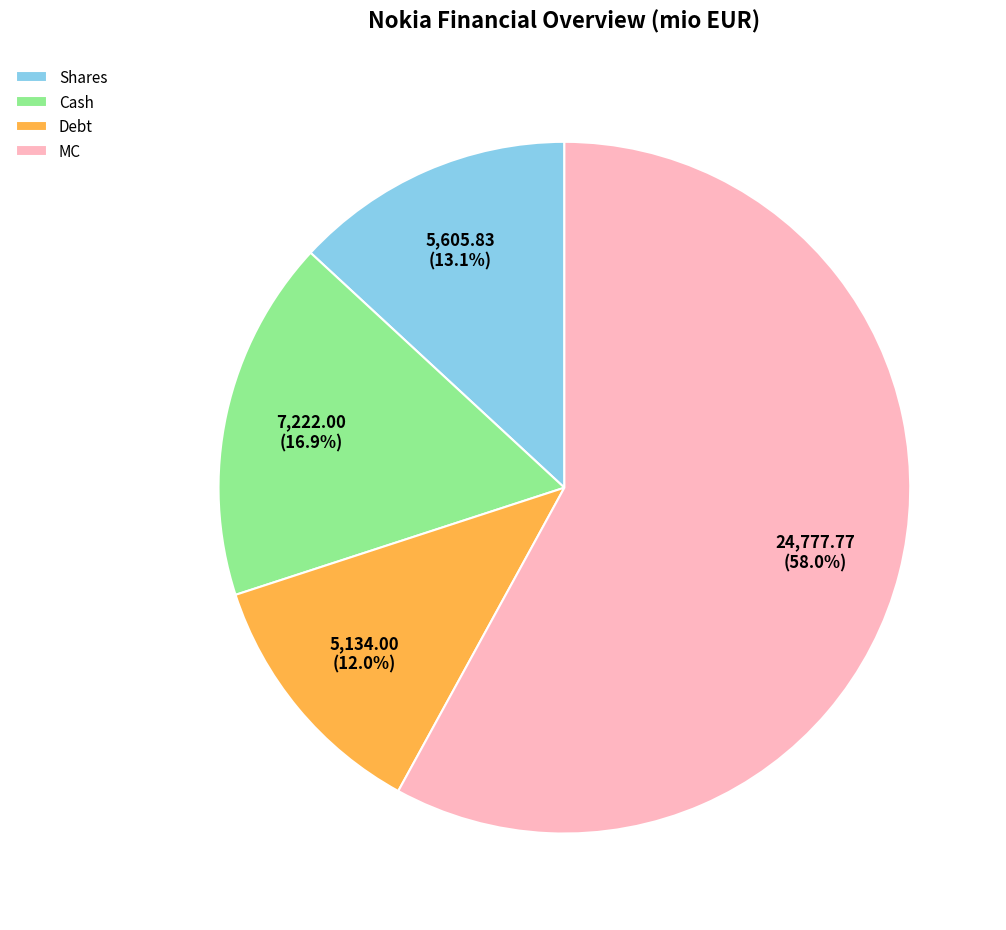

To the nearest percent, what is the difference between the Cash and Shares slice percentages?

4%